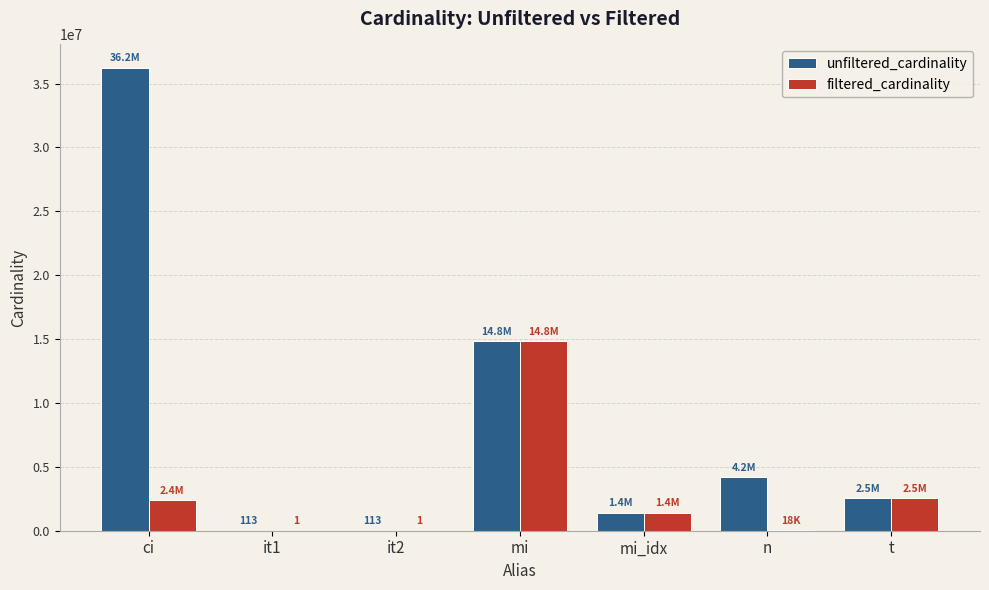

Which series has the largest total across all categories?

unfiltered_cardinality